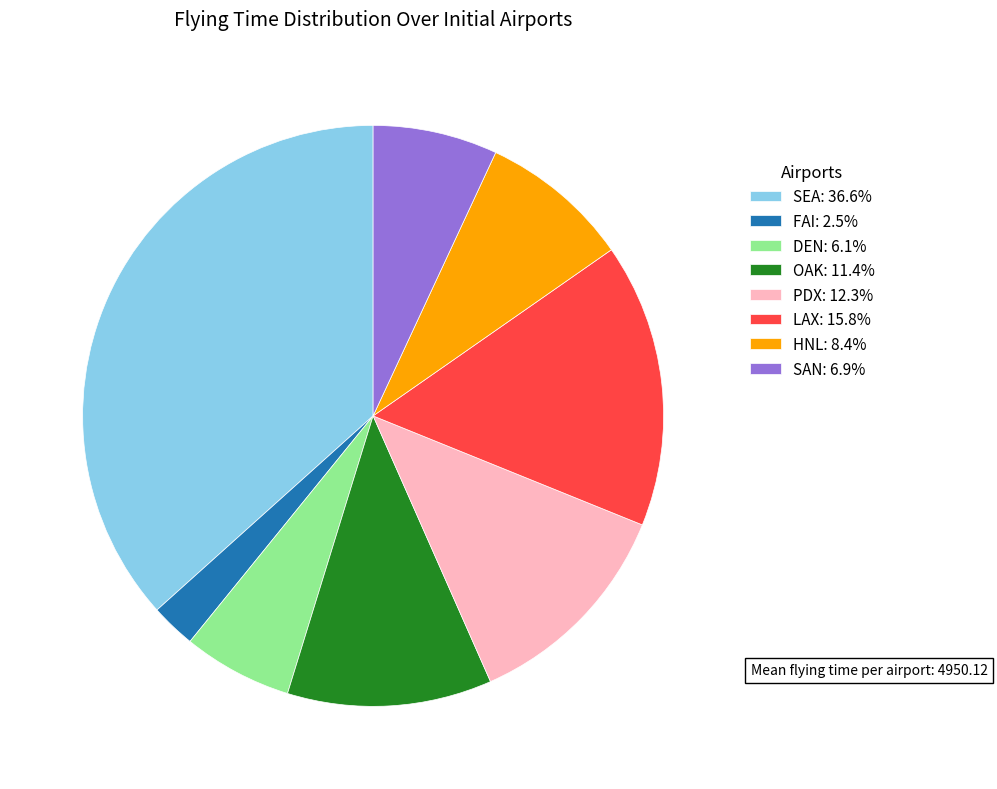

What is the ratio of the value at FAI to the value at LAX?

0.2